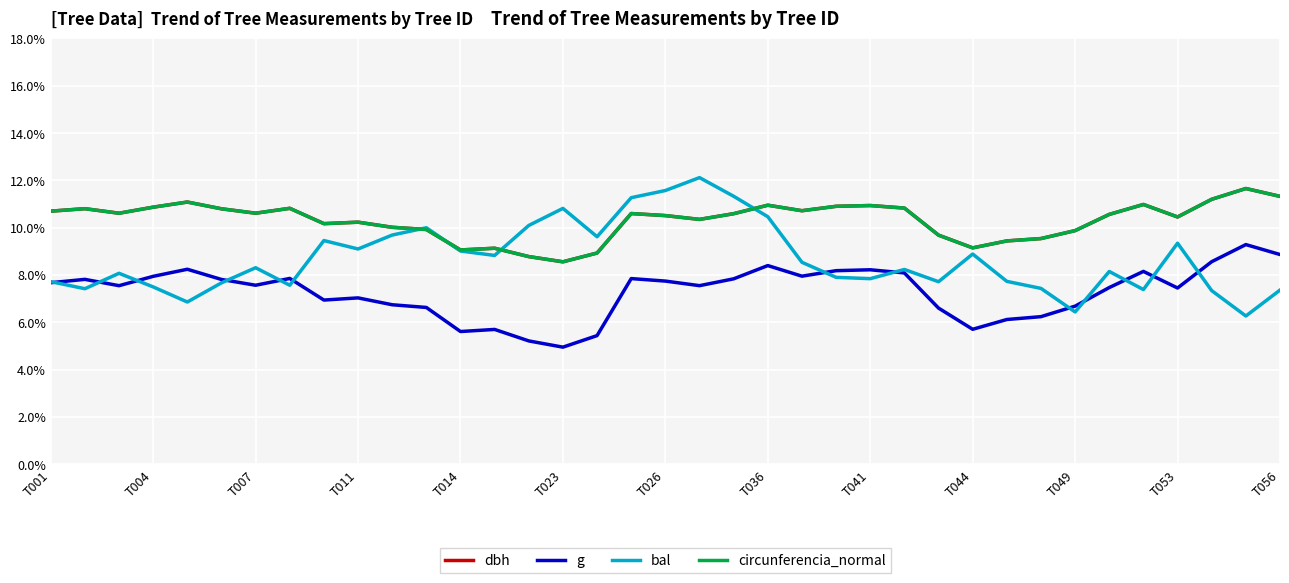

What is the maximum value shown in the chart?

12.1